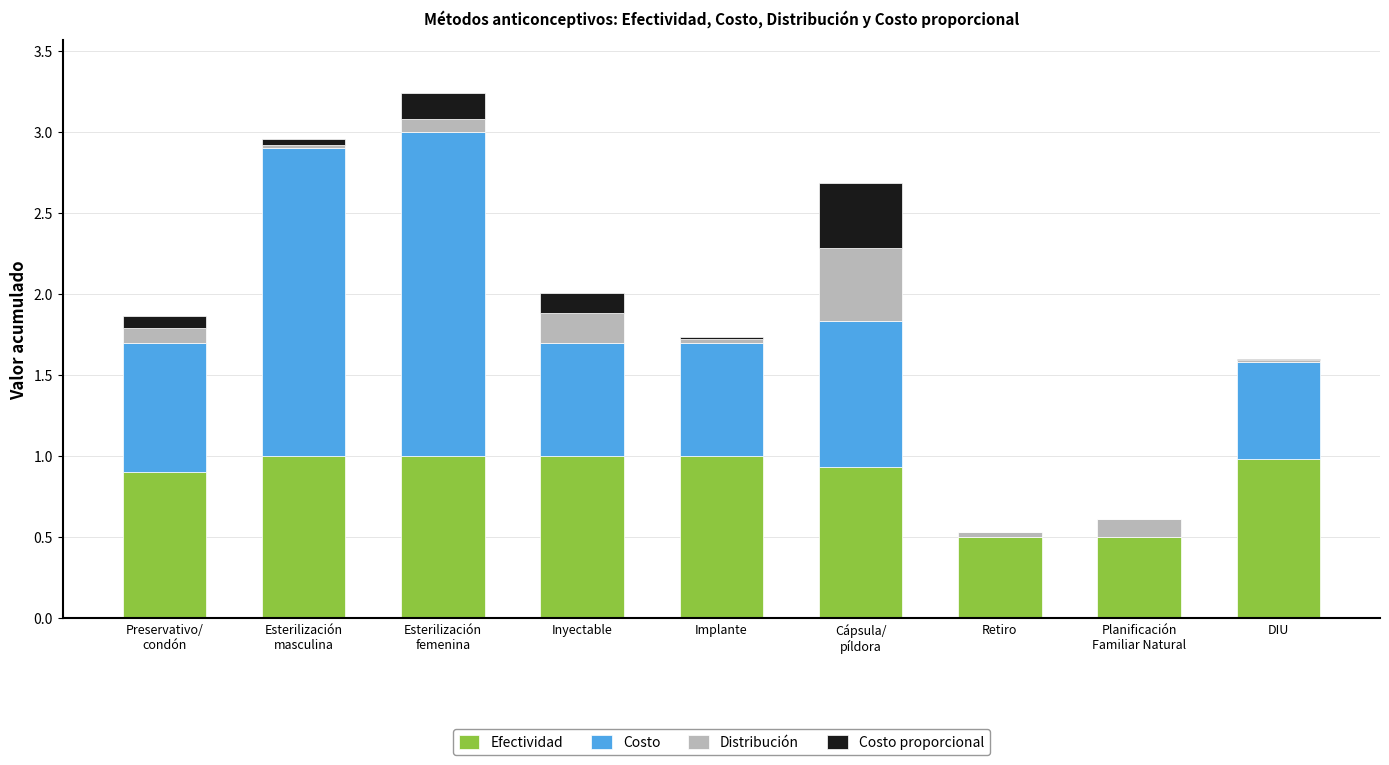

The Efectividad series shows 1.0 at Inyectable. True or false?

True